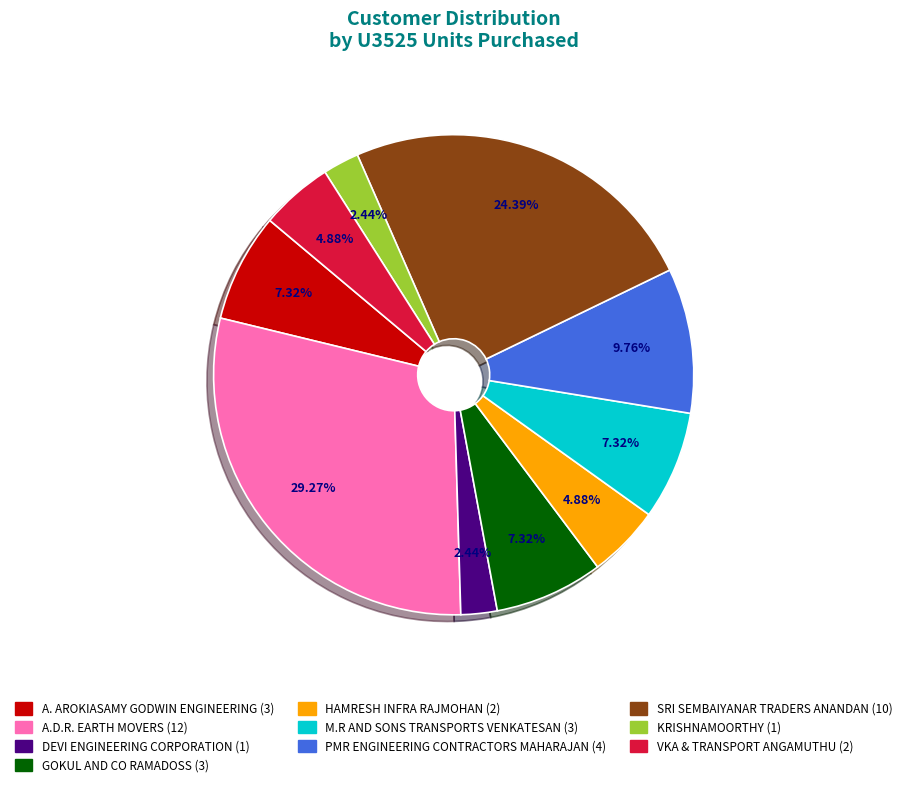

Is there any slice that represents more than half of the pie?

No